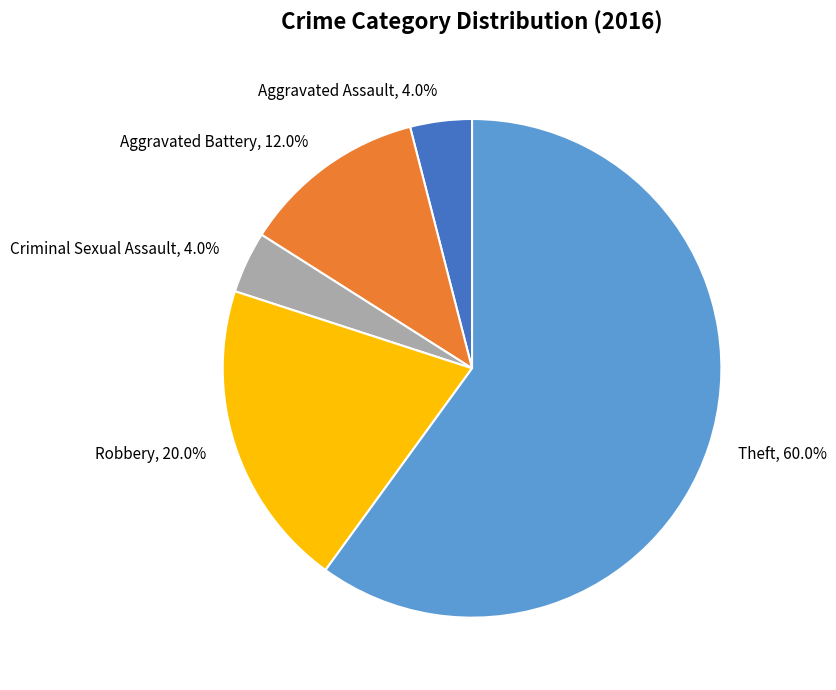

Does any single category account for the majority?

Yes